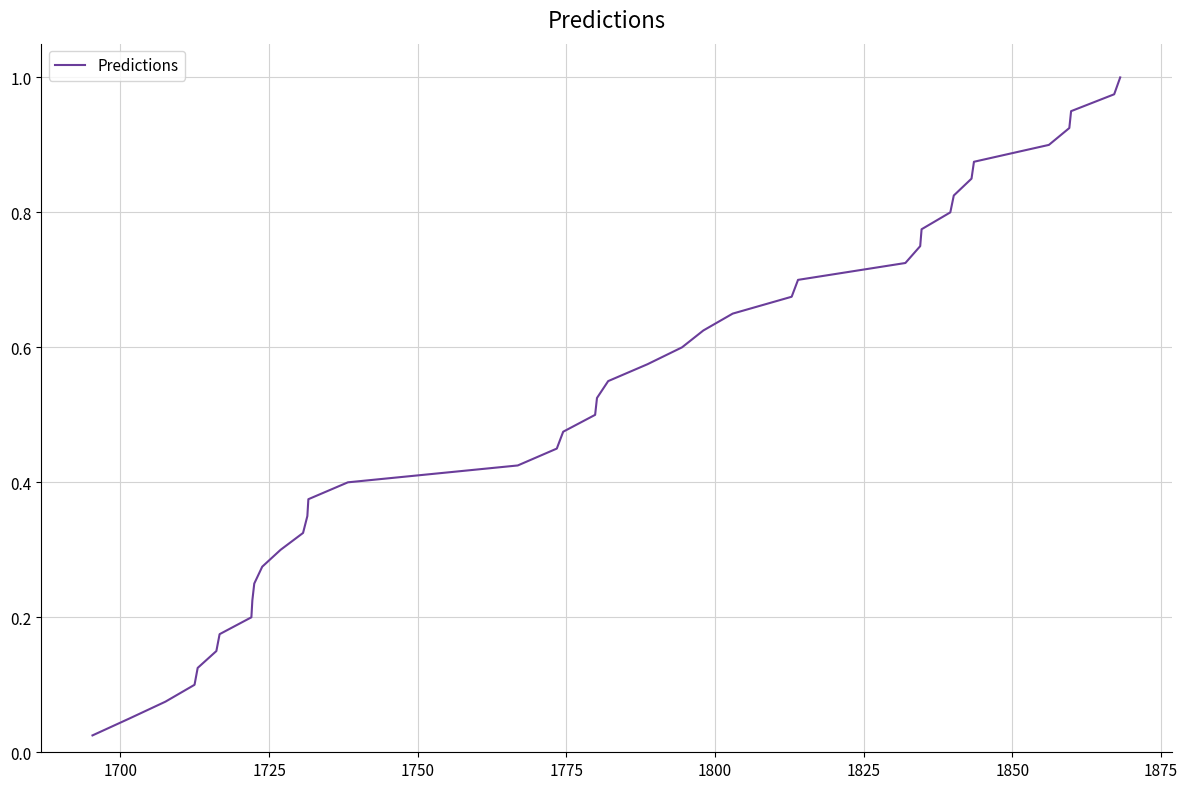

What is the sum of all values?

20.5